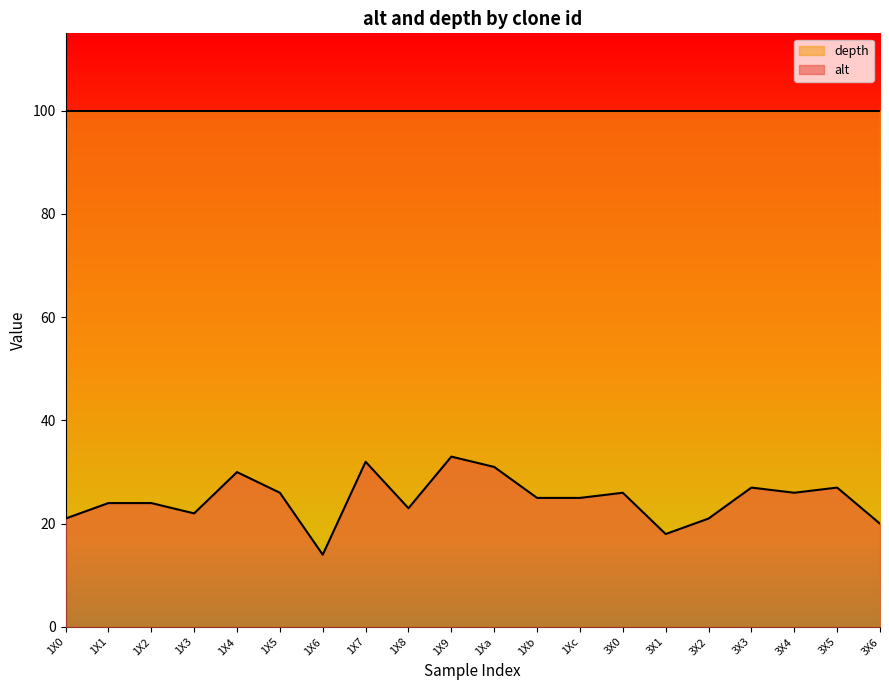

What is the label of the 14th point from the left?

3X0